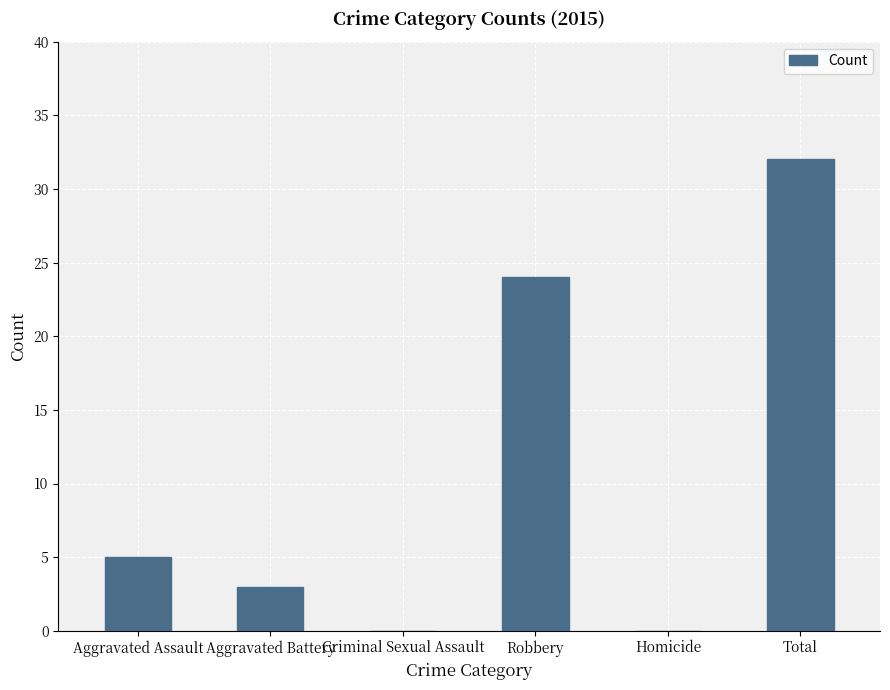

Which category has the highest value across all series?

Total